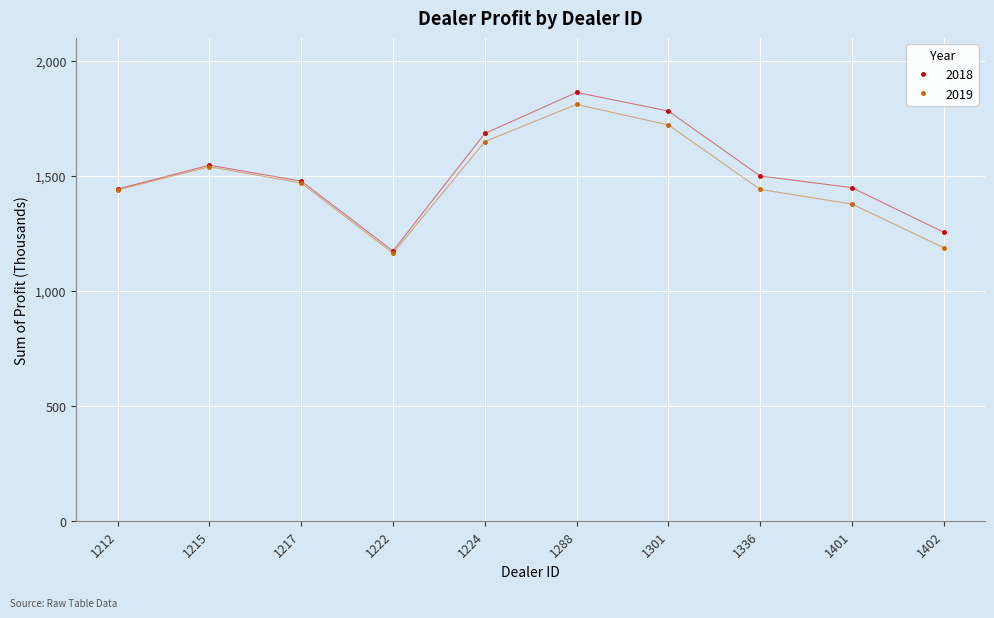

Which category has the highest value in the 2019 series?

1288